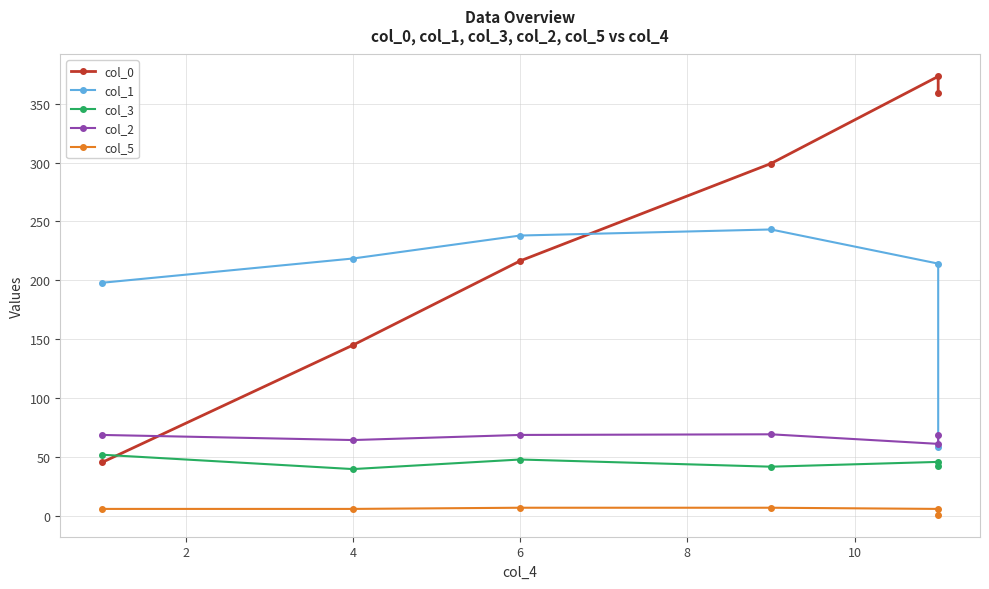

What is the average value of the col_3 series?

45.0